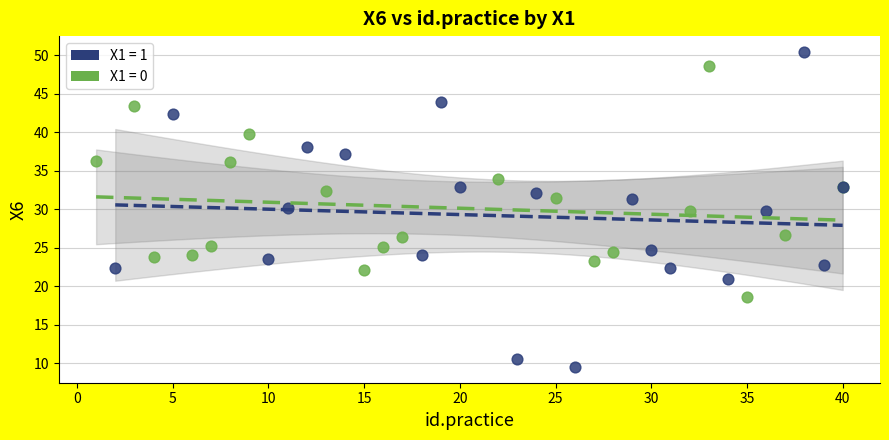

Which series reaches the maximum Y coordinate?

X1 = 1